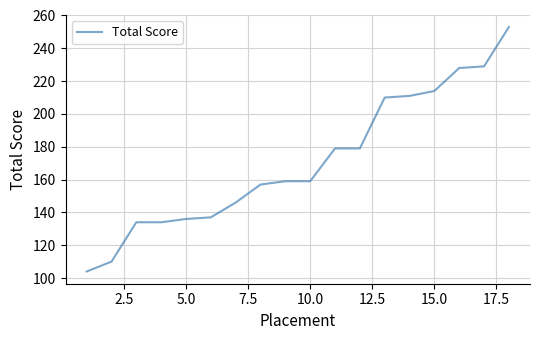

What is the minimum value shown in the chart?

104